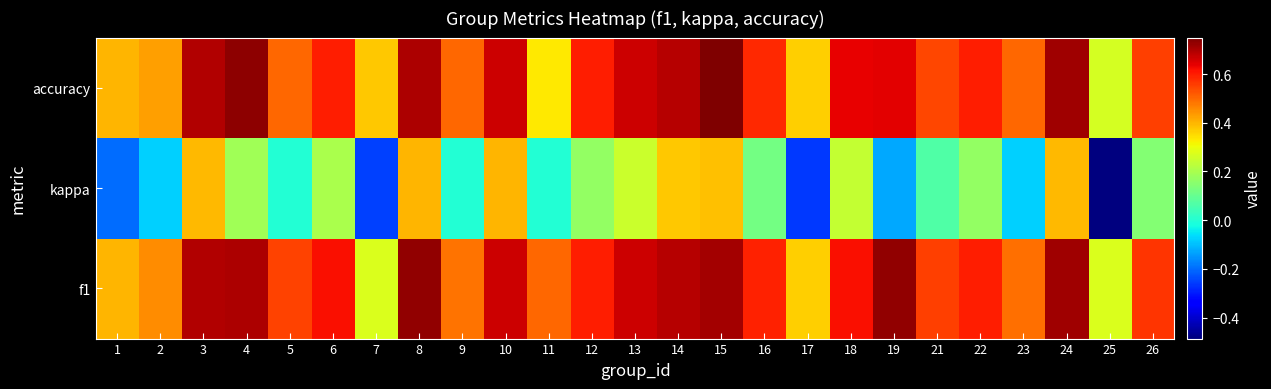

Reading left to right, transcribe all the data shown in this chart.

f1: 1=0.4	2=0.5	3=0.7	4=0.7	5=0.5	6=0.6	7=0.3	8=0.7	9=0.5	10=0.7	11=0.5	12=0.6	13=0.7	14=0.7	15=0.7	16=0.6	17=0.4	18=0.6	19=0.7	21=0.6	22=0.6	23=0.5	24=0.7	25=0.3	26=0.6
kappa: 1=-0.2	2=-0.1	3=0.4	4=0.2	5=0.0	6=0.2	7=-0.2	8=0.4	9=0.0	10=0.4	11=0.0	12=0.2	13=0.2	14=0.4	15=0.4	16=0.1	17=-0.3	18=0.2	19=-0.1	21=0.1	22=0.2	23=-0.1	24=0.4	25=-0.5	26=0.1
accuracy: 1=0.4	2=0.4	3=0.7	4=0.7	5=0.5	6=0.6	7=0.4	8=0.7	9=0.5	10=0.7	11=0.3	12=0.6	13=0.7	14=0.7	15=0.8	16=0.6	17=0.4	18=0.6	19=0.6	21=0.5	22=0.6	23=0.5	24=0.7	25=0.3	26=0.6